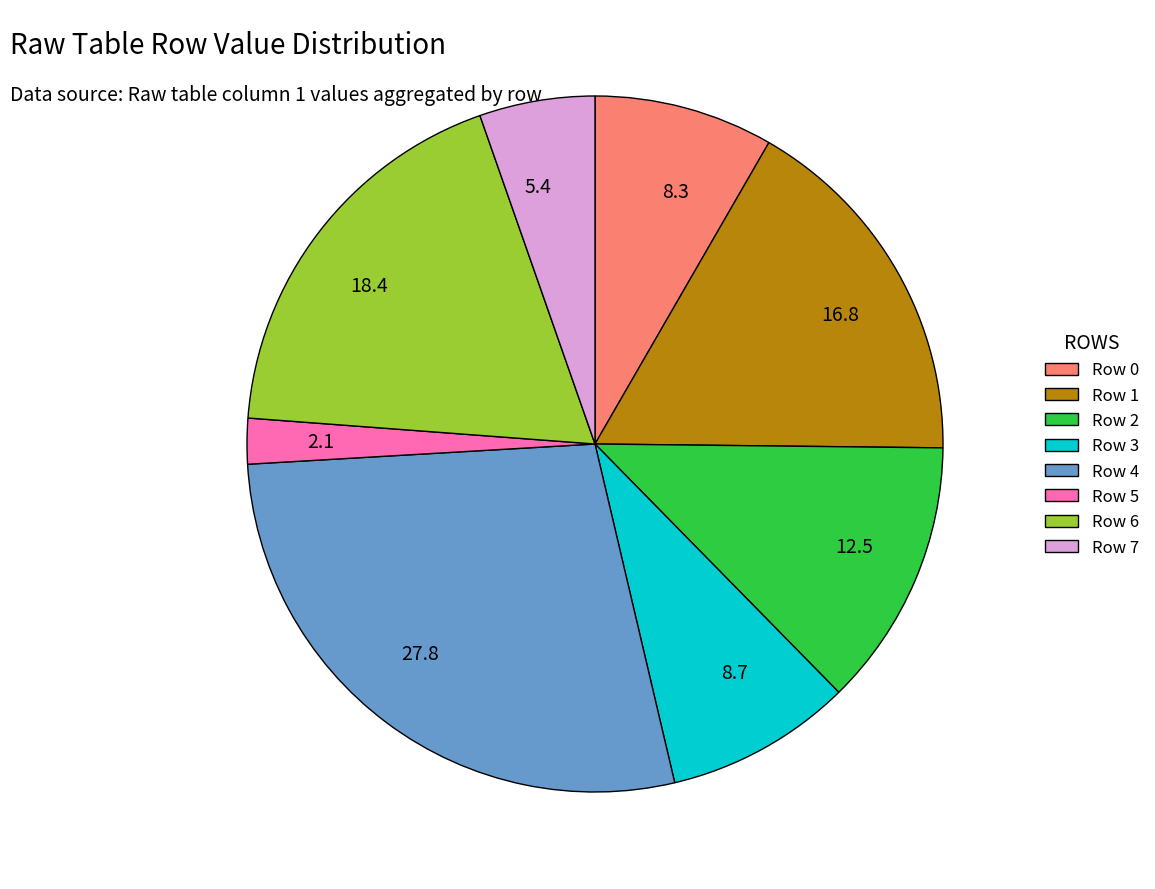

Do Row 0 and Row 2 together represent more than half of the pie?

No